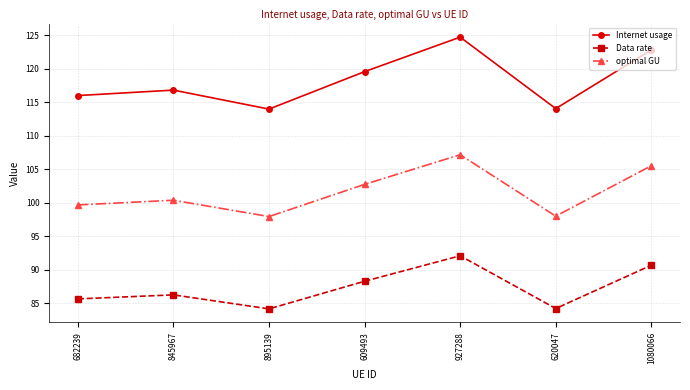

The value of optimal GU at 620047 is 98.0. True or false?

True